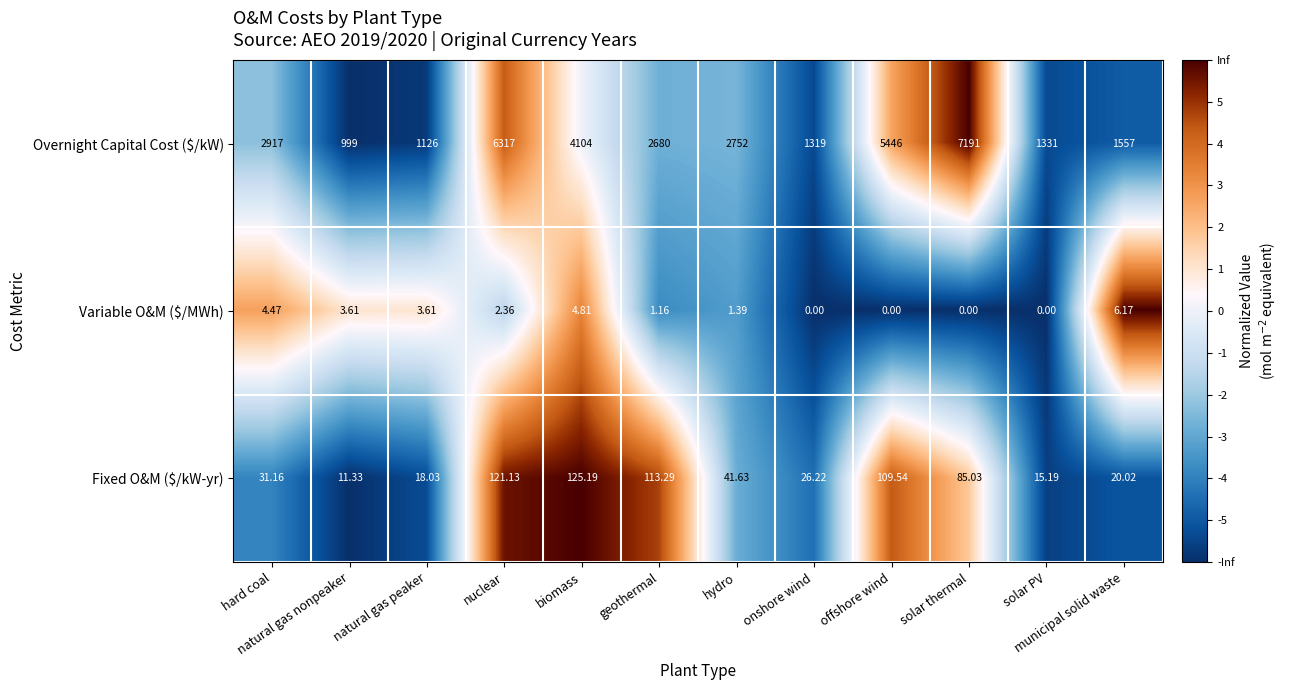

Which series changed the most between hard coal and biomass?

Overnight Capital Cost ($/kW)